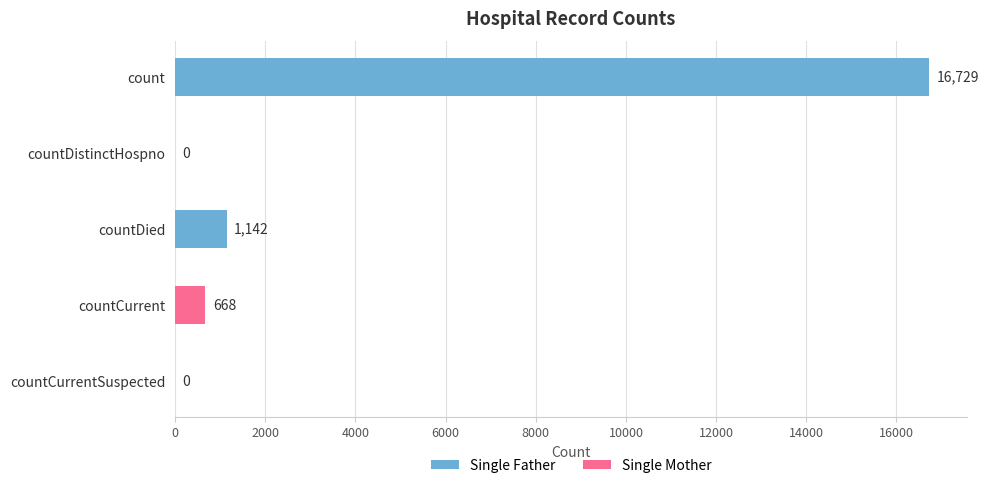

Reading bottom to top, what are all the values shown in this chart?

countCurrentSuspected=0	countCurrent=668	countDied=1142	countDistinctHospno=0	count=16729